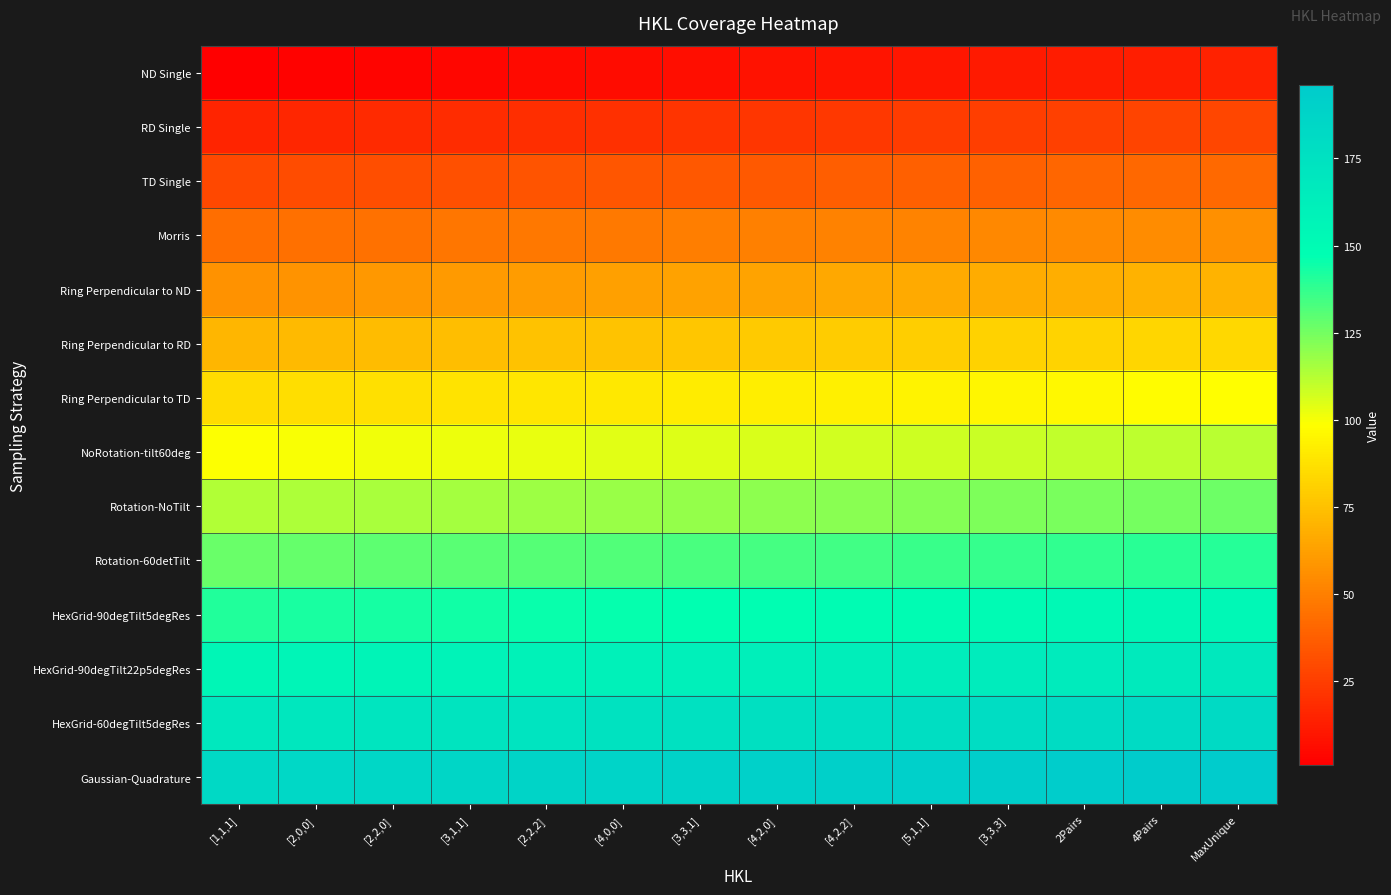

Which label corresponds to the largest value in the chart?

MaxUnique